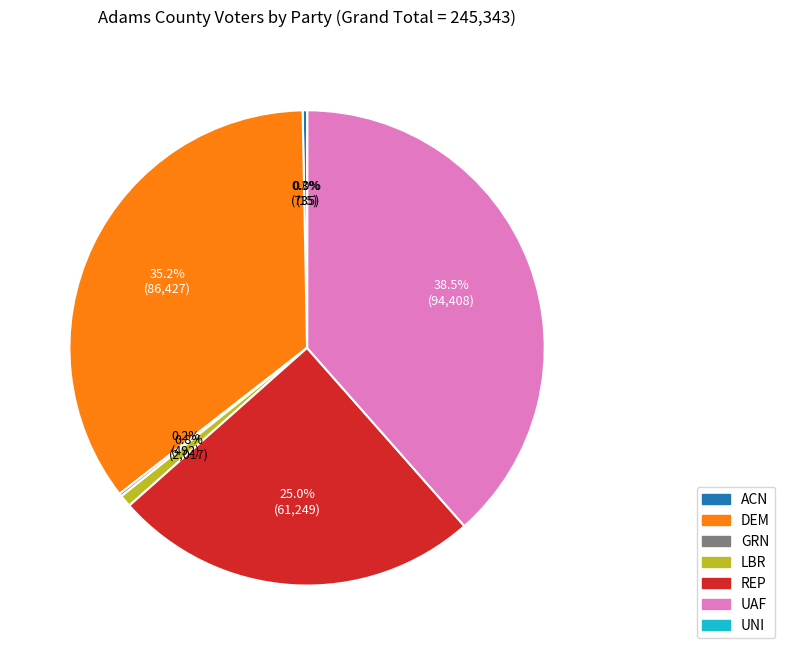

Which has a higher value, REP or ACN?

REP